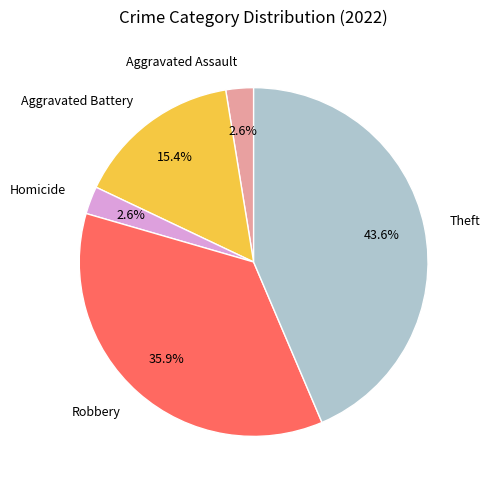

To the nearest percent, what is the difference between the largest and smallest slice percentages?

41%